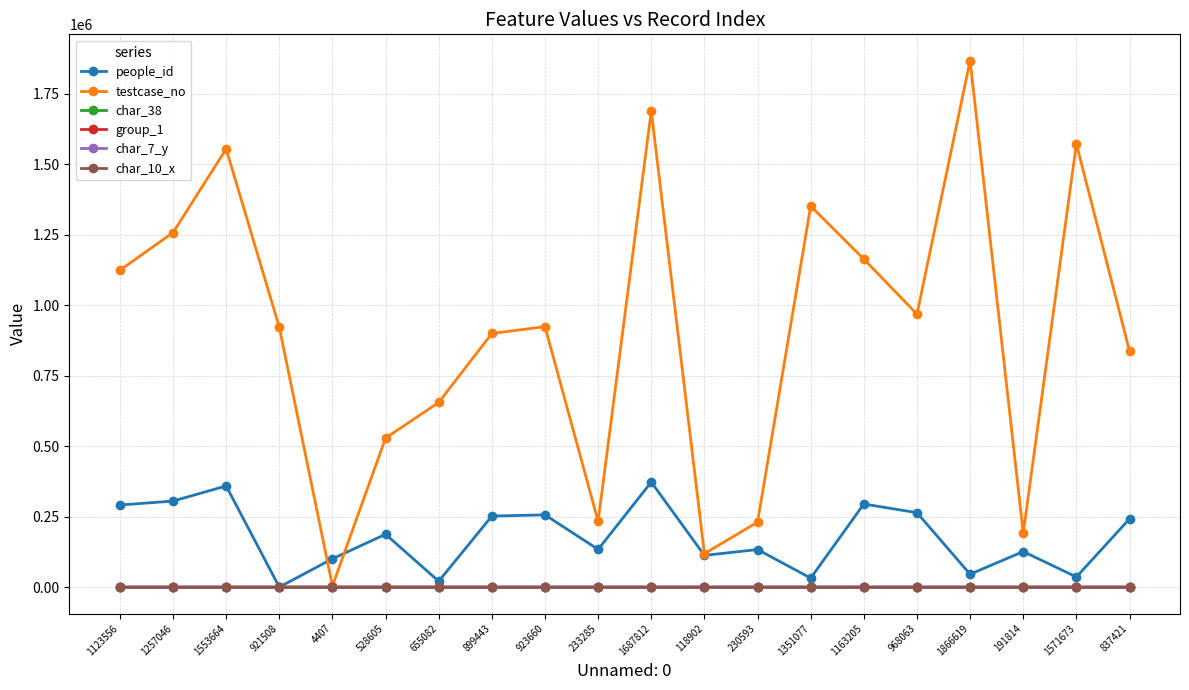

Which series has the largest total across all categories?

testcase_no